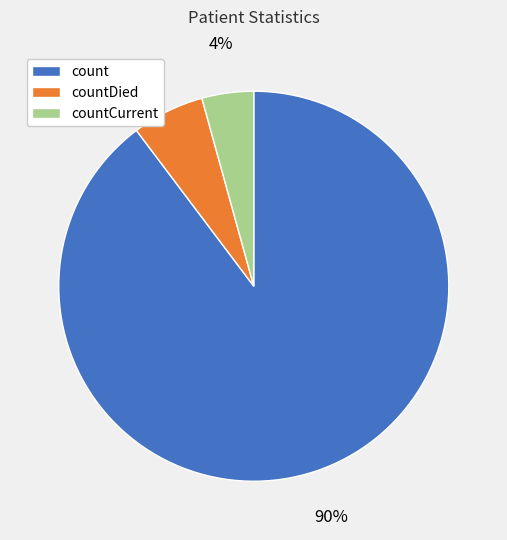

To the nearest percent, what is the average slice percentage?

33%